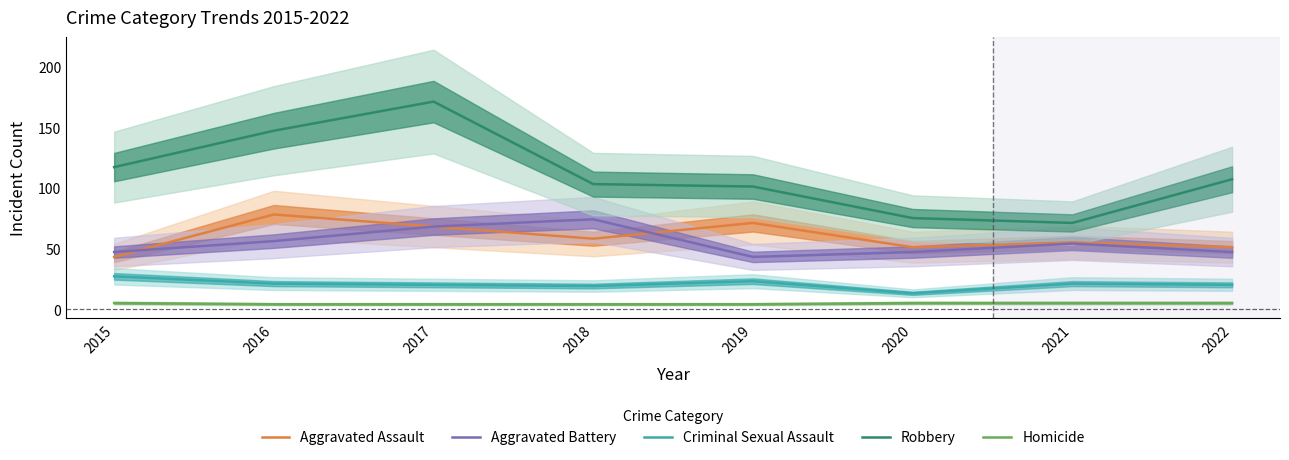

Which series has the largest total across all categories?

Robbery